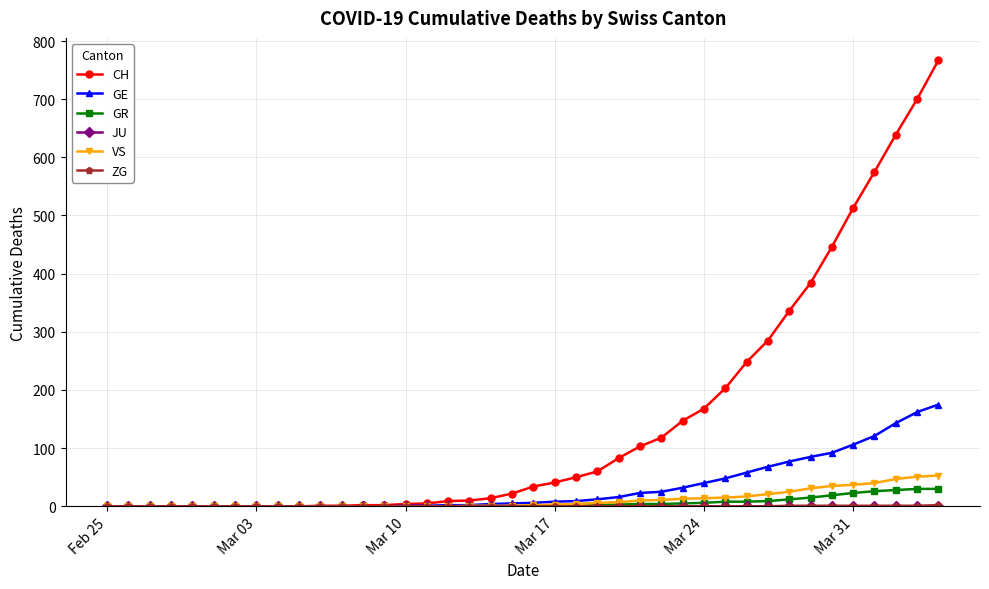

How many categories are shown in the chart?

40